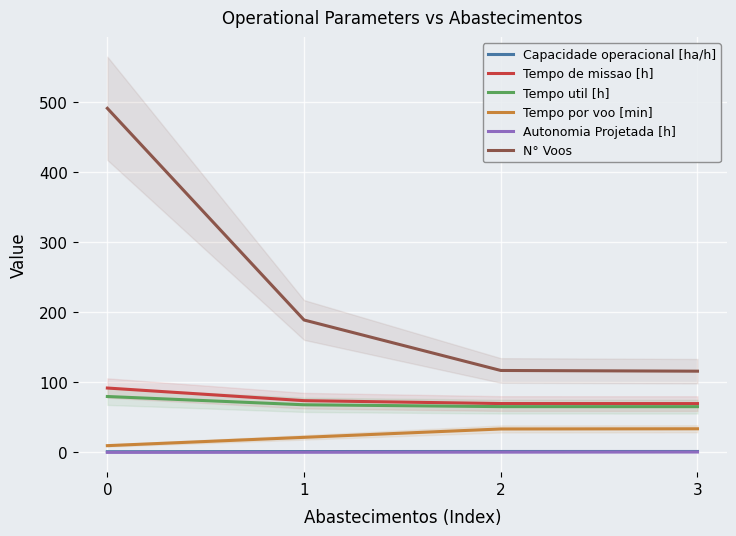

Rank the series at 0 from highest to lowest value.

N° Voos, Tempo de missao [h], Tempo util [h], Tempo por voo [min], Capacidade operacional [ha/h], Autonomia Projetada [h]